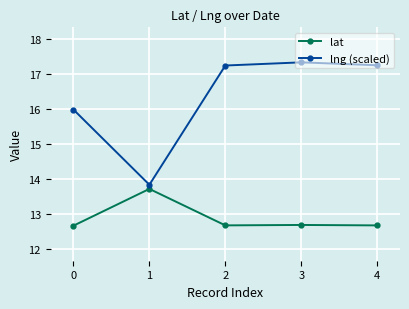

At which category does the chart reach its peak across all series?

3